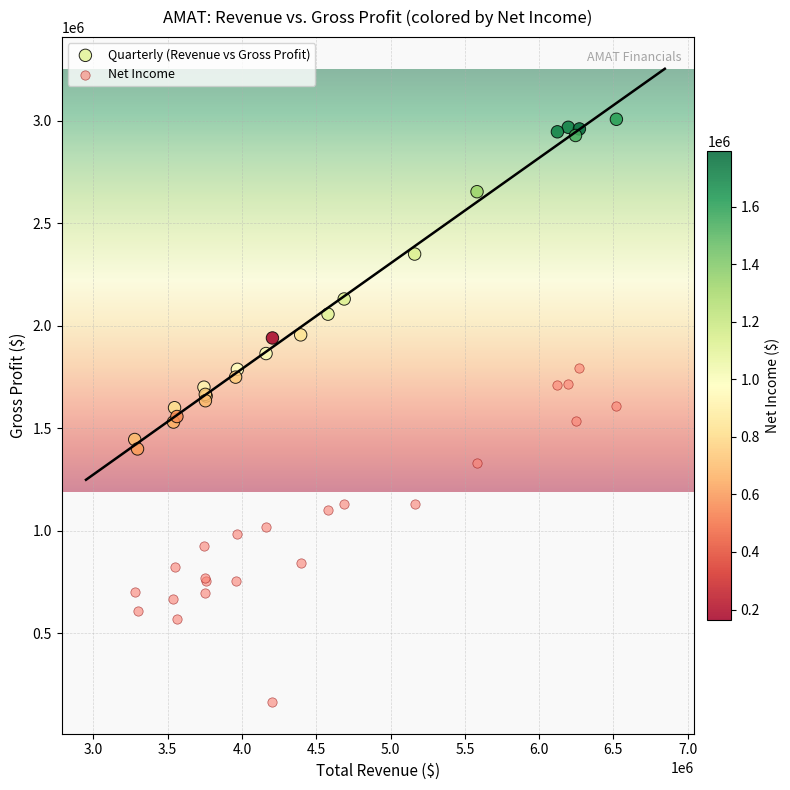

What are all the series names shown in the legend?

Quarterly (Revenue vs Gross Profit), Net Income